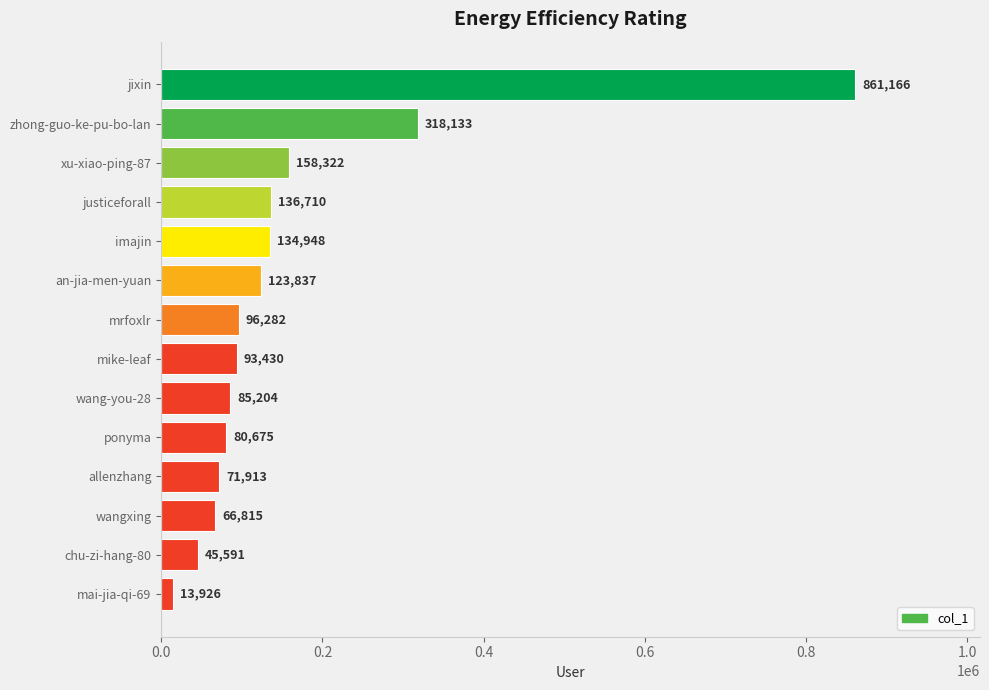

What is the value of the 5th bar from the top?

134948